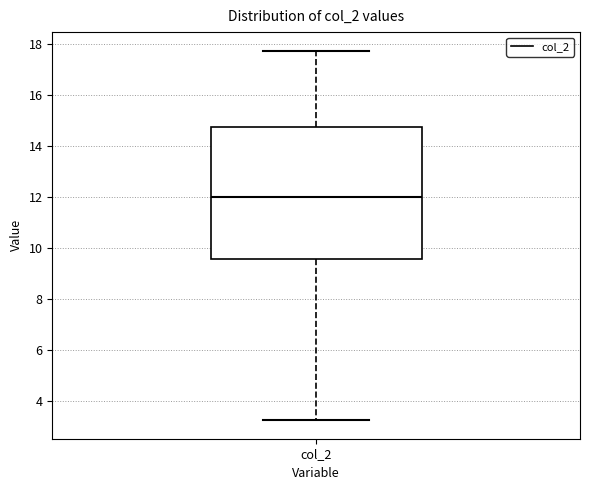

Read this box plot against the y-axis: the position of the median line, the range covered by the box, and the ends of both whiskers. The values are not printed on the chart, so give them approximately, as read against the axis.

median 12.0, box 9.6 to 14.8, whiskers 3.2 to 17.8